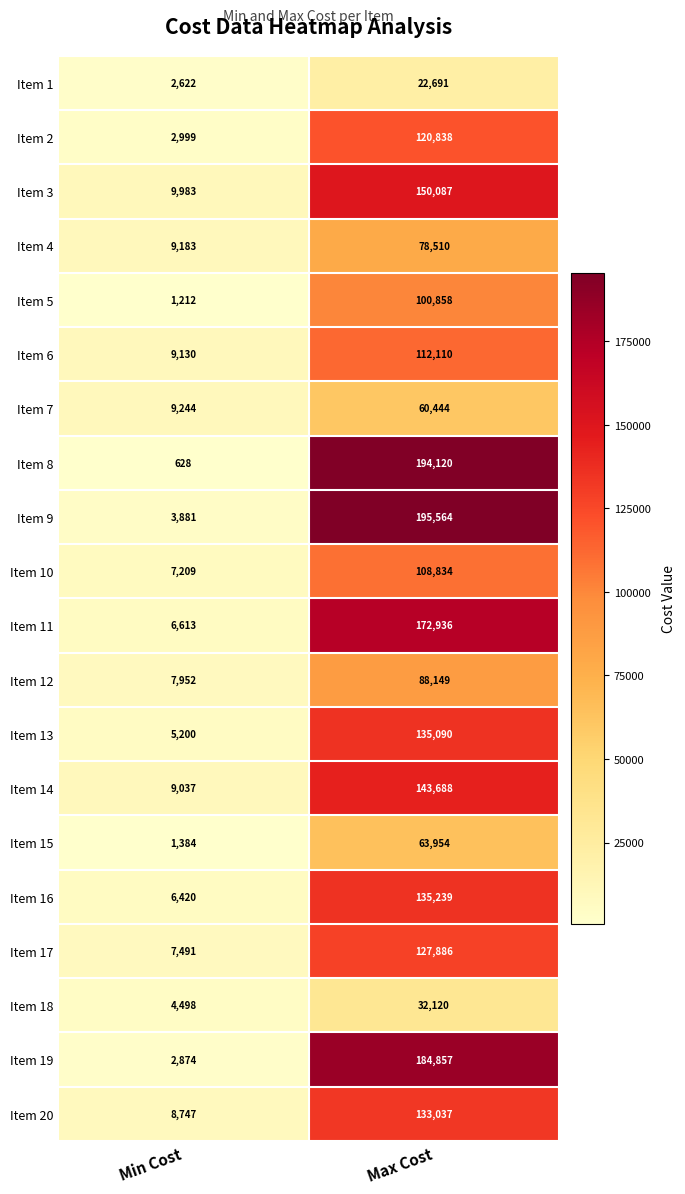

At how many categories does at least one series exceed 119464?

1